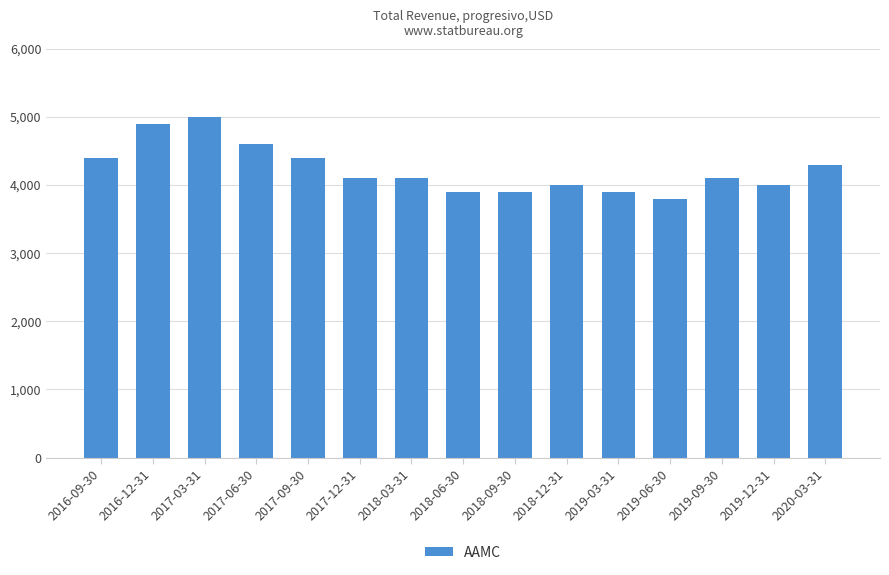

What is the minimum value shown in the chart?

3800